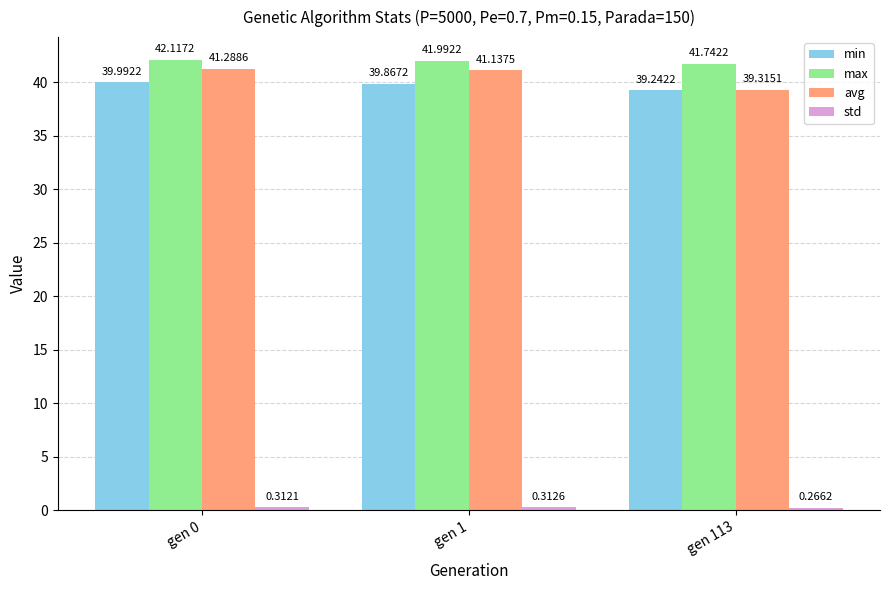

Which label corresponds to the largest value in the chart?

gen 0